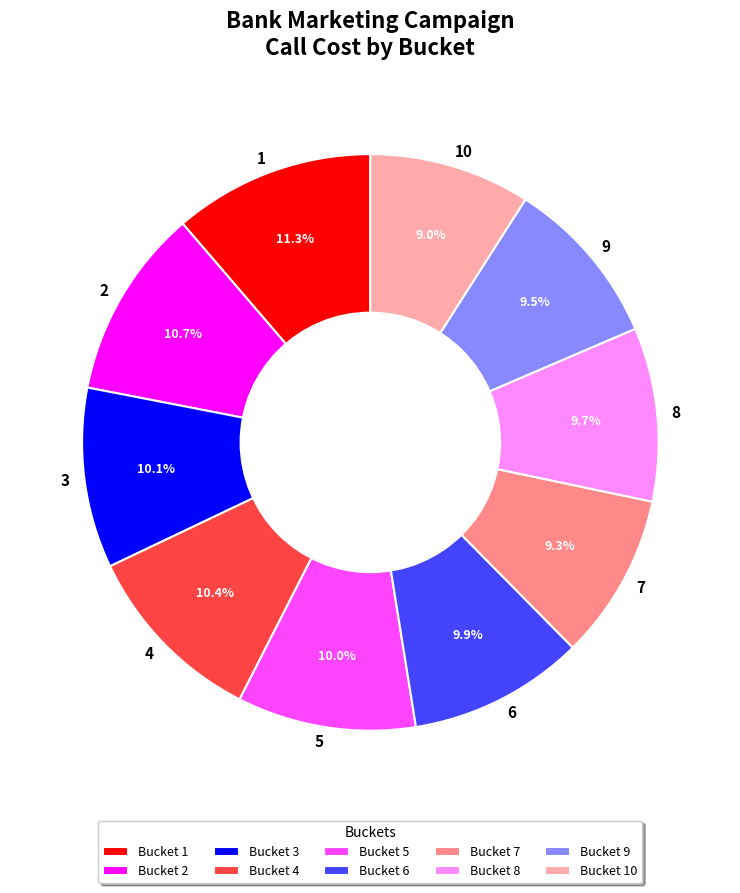

To the nearest percent, what is the difference between the largest and smallest slice percentages?

2%